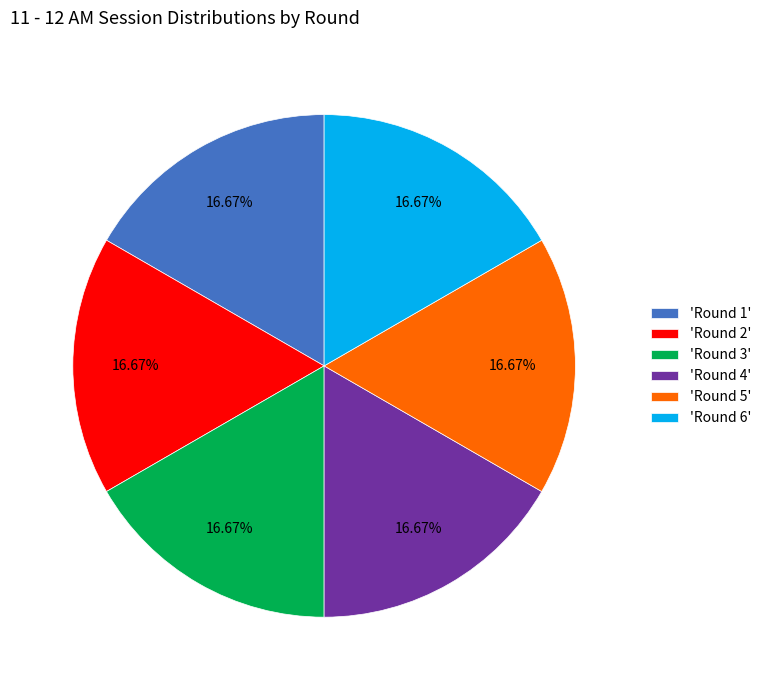

Is the sum of 'Round 4' and 'Round 5' greater than half?

No